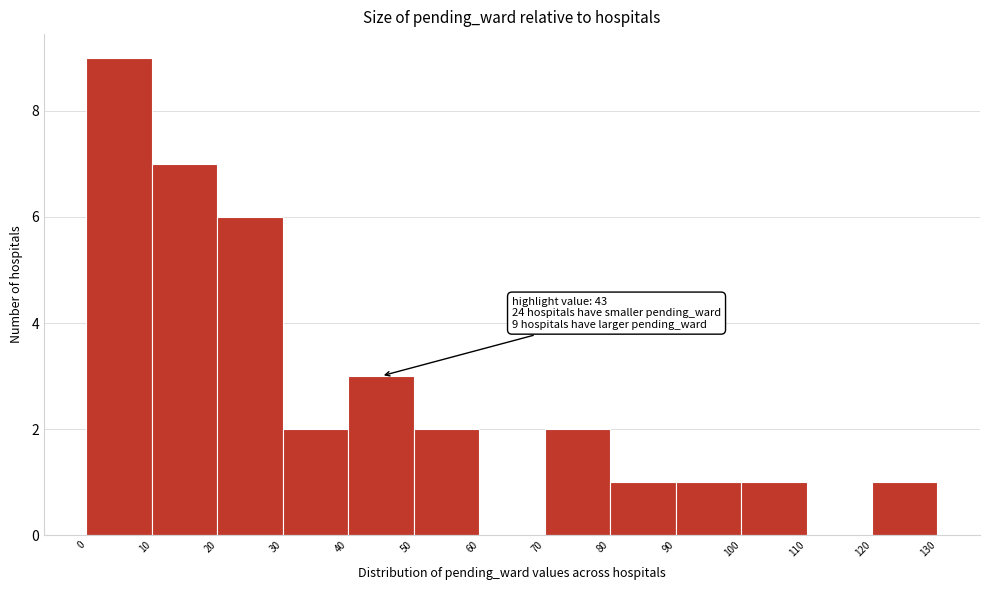

Over which range of the x-axis is the bar tallest?

0 to 10